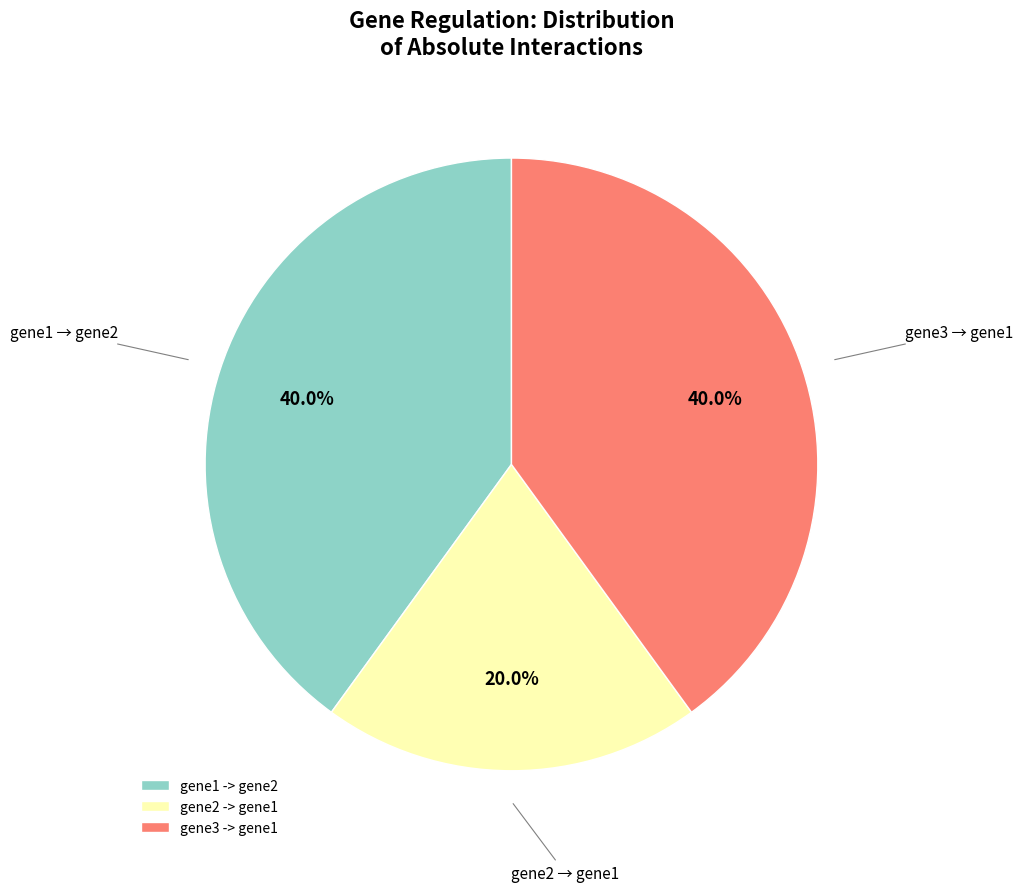

Approximately how many times larger is the value at gene2 -> gene1 compared to gene3 -> gene1?

0.5